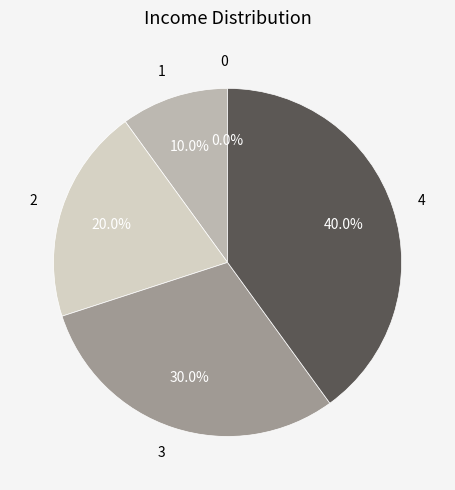

How many segments does this pie chart have?

5